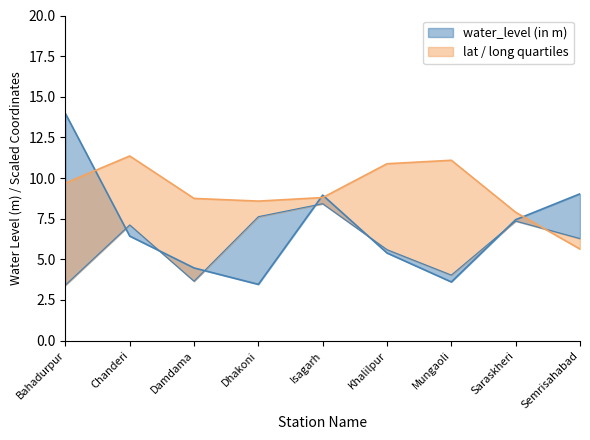

What is the difference between the highest and lowest values at Chanderi?

4.9